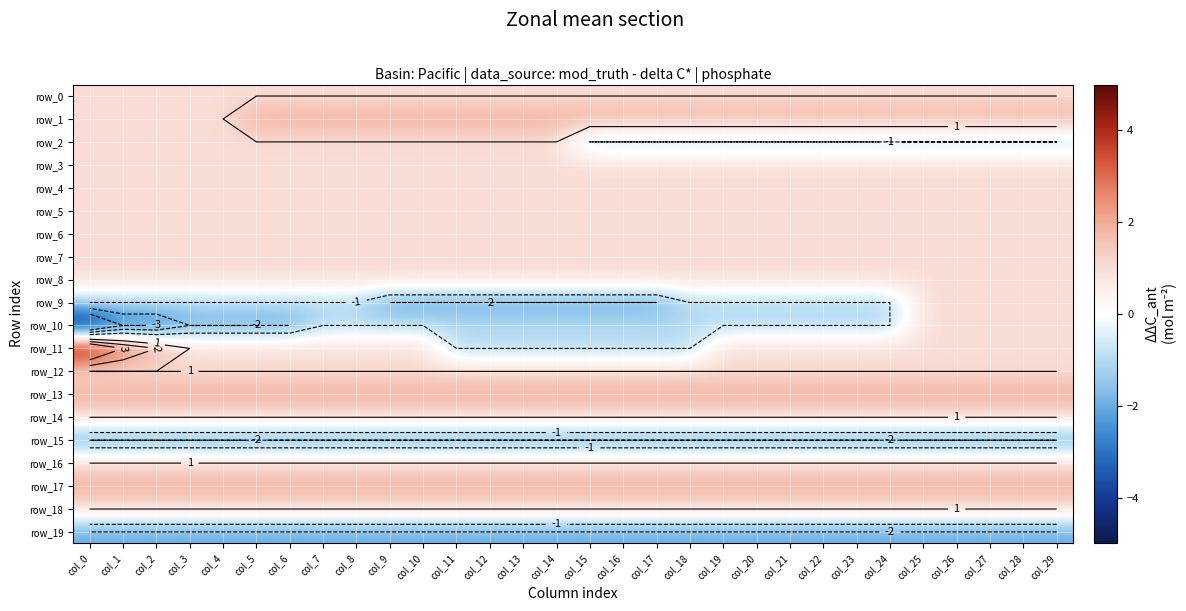

Reading right to left, transcribe all the data shown in this chart.

row_0: 1	1	1	1	1	1	1	1	1	1	1	1	1	1	1	1	1	1	1	1	1	1	1	1	1	1	1	1	1	1
row_1: 2	2	2	2	2	2	2	2	2	2	2	2	2	2	2	2	2	2	2	2	2	2	2	2	2	1	1	1	1	1
row_2: -1	-1	-1	-1	-1	-1	-1	-1	-1	-1	-1	-1	-1	-1	-1	1	1	1	1	1	1	1	1	1	1	1	1	1	1	1
row_3: 1	1	1	1	1	1	1	1	1	1	1	1	1	1	1	1	1	1	1	1	1	1	1	1	1	1	1	1	1	1
row_4: 1	1	1	1	1	1	1	1	1	1	1	1	1	1	1	1	1	1	1	1	1	1	1	1	1	1	1	1	1	1
row_5: 1	1	1	1	1	1	1	1	1	1	1	1	1	1	1	1	1	1	1	1	1	1	1	1	1	1	1	1	1	1
row_6: 1	1	1	1	1	1	1	1	1	1	1	1	1	1	1	1	1	1	1	1	1	1	1	1	1	1	1	1	1	1
row_7: 1	1	1	1	1	1	1	1	1	1	1	1	1	1	1	1	1	1	1	1	1	1	1	1	1	1	1	1	1	1
row_8: 1	1	1	1	1	1	1	1	1	1	1	1	1	1	1	1	1	1	1	1	1	1	1	1	1	1	1	1	1	1
row_9: 1	1	1	1	1	-1	-1	-1	-1	-1	-1	-1	-2	-2	-2	-2	-2	-2	-2	-2	-2	-1	-1	-1	-1	-1	-1	-1	-1	-1
row_10: 1	1	1	1	1	-1	-1	-1	-1	-1	-1	-1	-1	-1	-1	-1	-1	-1	-1	-1	-1	-1	-1	-2	-2	-2	-2	-3	-3	-5
row_11: 1	1	1	1	1	1	1	1	1	1	1	-1	-1	-1	-1	-1	-1	-1	-1	1	1	1	1	1	1	1	1	2	3	5
row_12: 1	1	1	1	1	1	1	1	1	1	1	1	1	1	1	1	1	1	1	1	1	1	1	1	1	1	1	1	1	1
row_13: 2	2	2	2	2	2	2	2	2	2	2	2	2	2	2	2	2	2	2	2	2	2	2	2	2	2	2	2	2	2
row_14: 1	1	1	1	1	1	1	1	1	1	1	1	1	1	1	1	1	1	1	1	1	1	1	1	1	1	1	1	1	1
row_15: -2	-2	-2	-2	-2	-2	-2	-2	-2	-2	-2	-2	-2	-2	-2	-2	-2	-2	-2	-2	-2	-2	-2	-2	-2	-2	-2	-2	-2	-2
row_16: 1	1	1	1	1	1	1	1	1	1	1	1	1	1	1	1	1	1	1	1	1	1	1	1	1	1	1	1	1	1
row_17: 2	2	2	2	2	2	2	2	2	2	2	2	2	2	2	2	2	2	2	2	2	2	2	2	2	2	2	2	2	2
row_18: 1	1	1	1	1	1	1	1	1	1	1	1	1	1	1	1	1	1	1	1	1	1	1	1	1	1	1	1	1	1
row_19: -2	-2	-2	-2	-2	-2	-2	-2	-2	-2	-2	-2	-2	-2	-2	-2	-2	-2	-2	-2	-2	-2	-2	-2	-2	-2	-2	-2	-2	-2